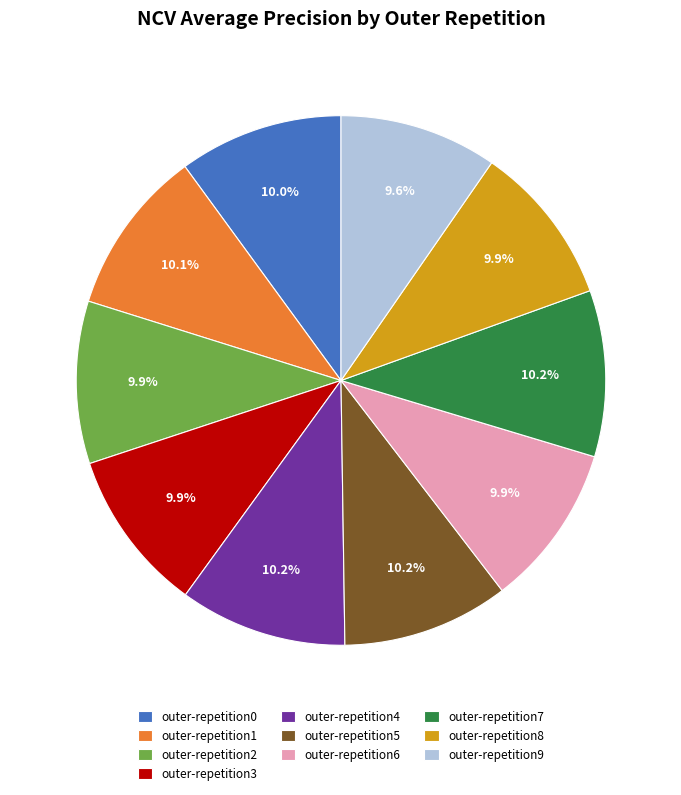

What percentage is the outer-repetition2 slice, to the nearest percent?

10%